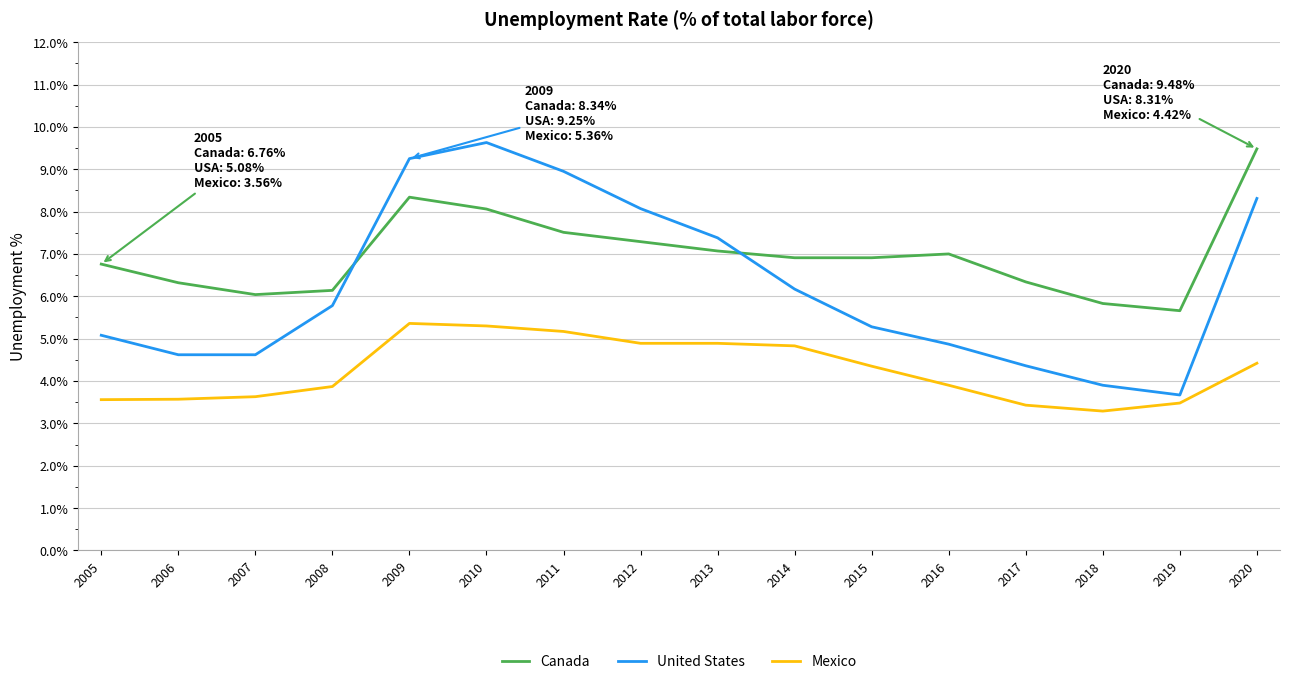

What is the difference between the Mexico values at 2016 and 2019?

0.4